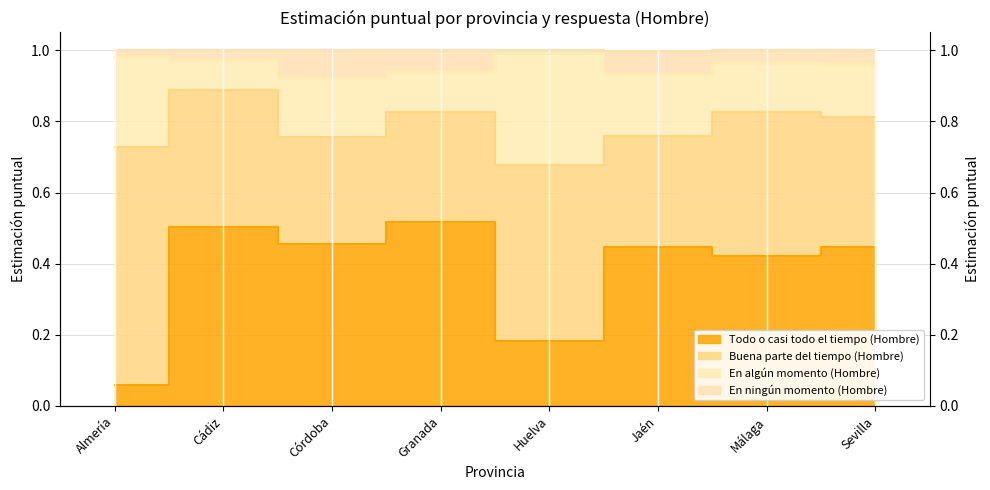

What is the average value of the Todo o casi todo el tiempo (Hombre) series?

0.4